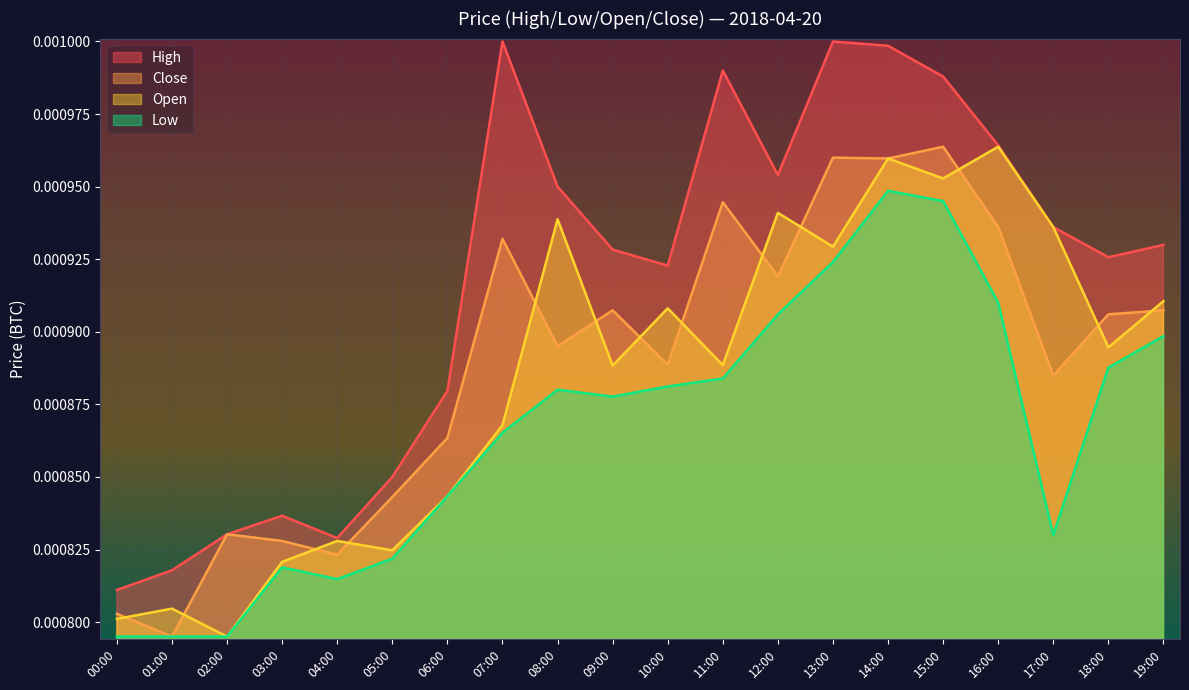

The Low series shows 0.0 at 14:00. True or false?

True